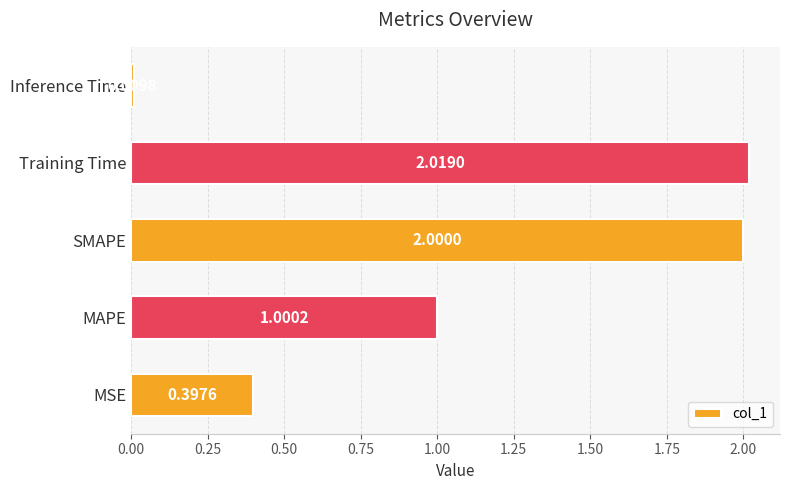

Which category has the highest value across all series?

Training Time